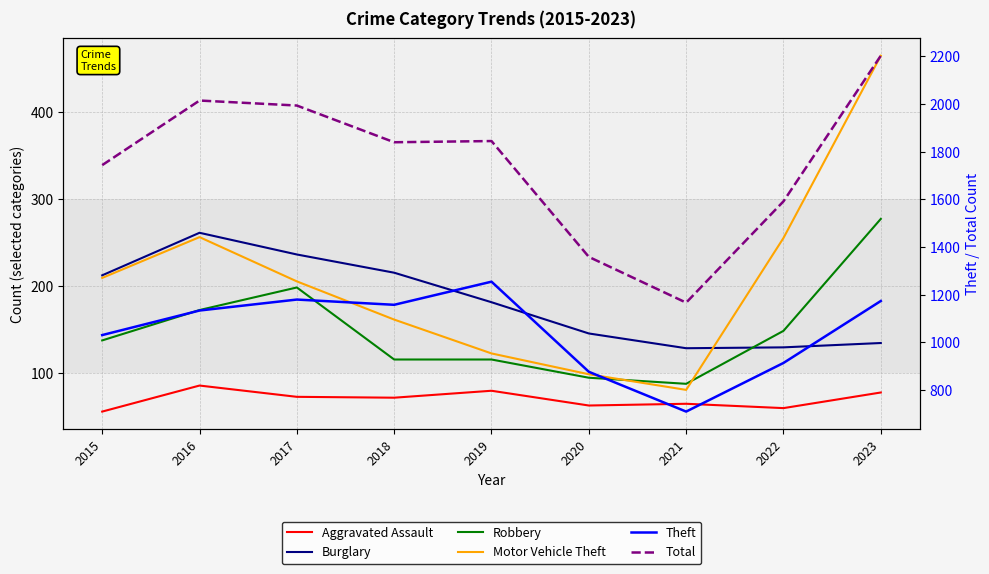

What is the average value of the Total series?

1750